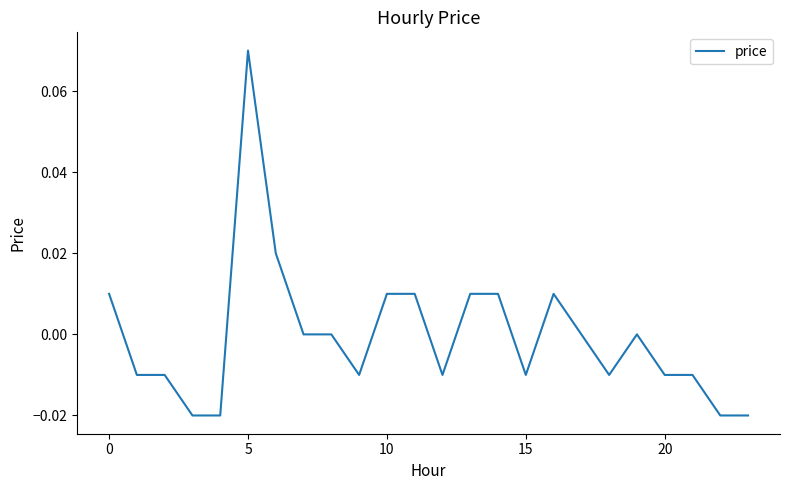

How many interior local peaks (higher than both neighbors) does the data have?

3